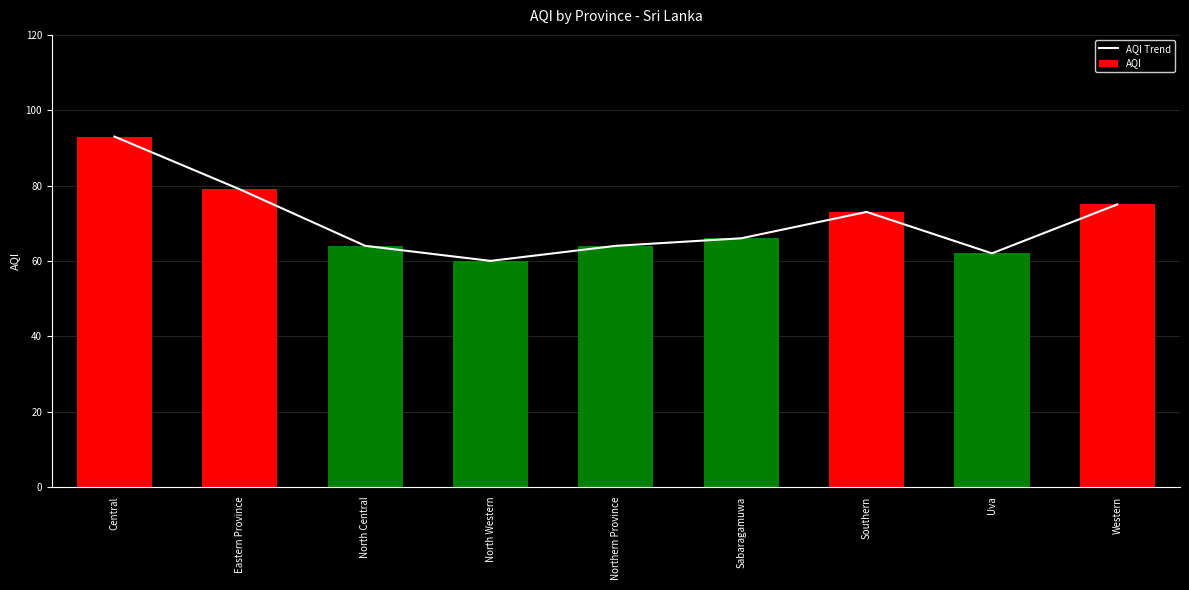

What is the sum of the AQI values at Uva and Southern?

135